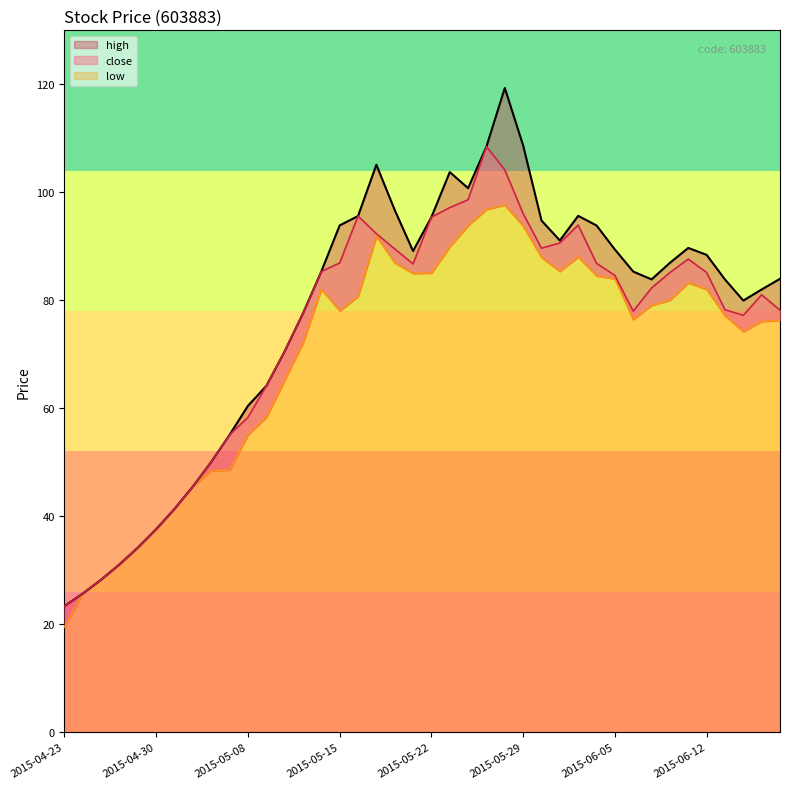

What is the sum of all low values?

2806.3